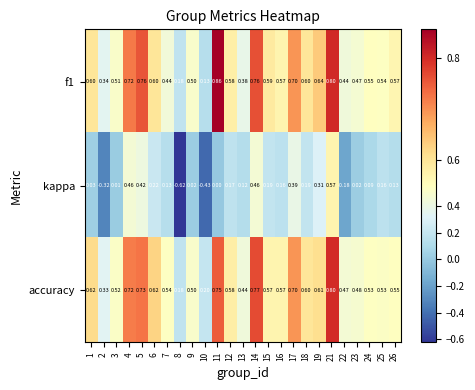

Which series has the largest total across all categories?

accuracy